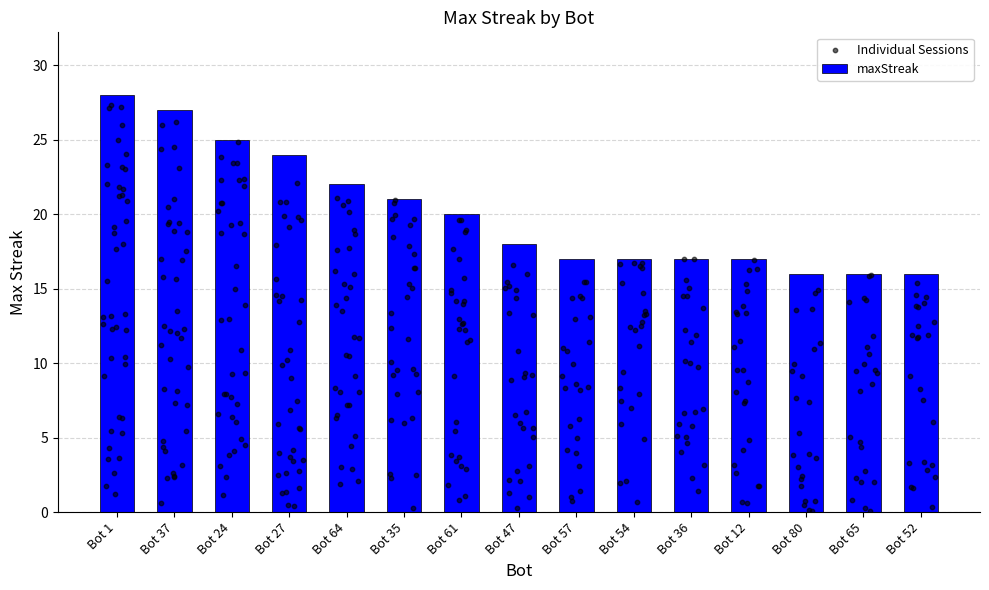

What is the change in value from Bot 54 to Bot 80?

-1